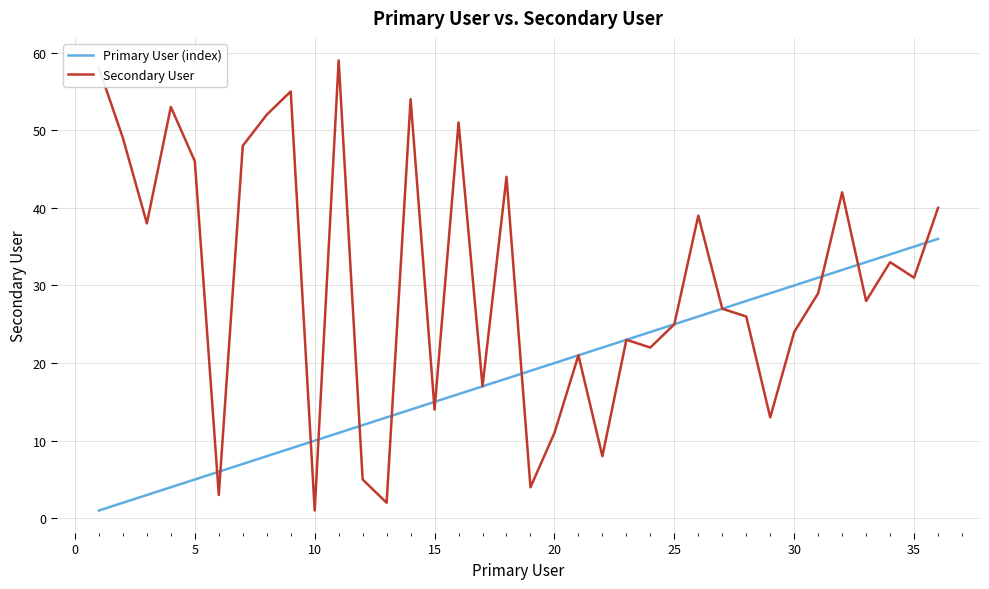

List the series in order of their overall mean, highest first.

Secondary User, Primary User (index)